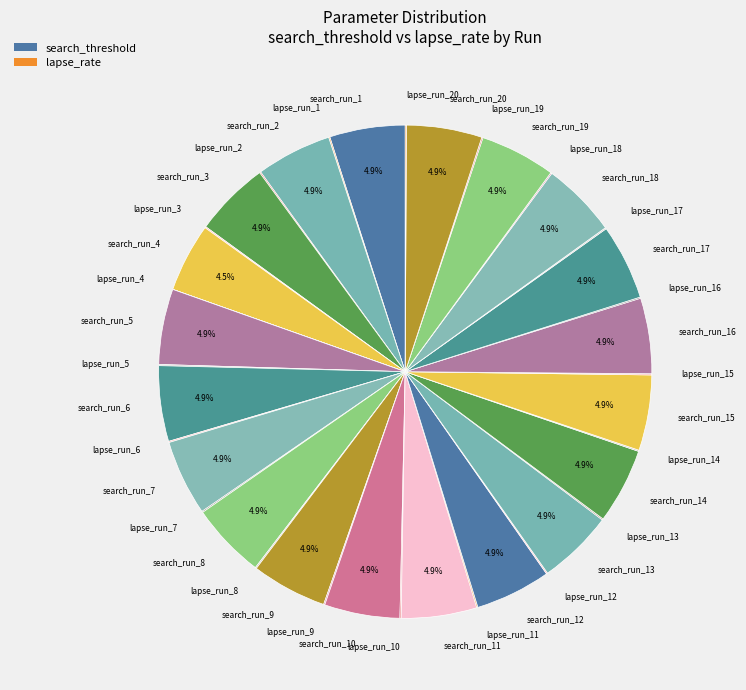

Combined, do search_run_2 and search_run_11 account for over 50%?

No